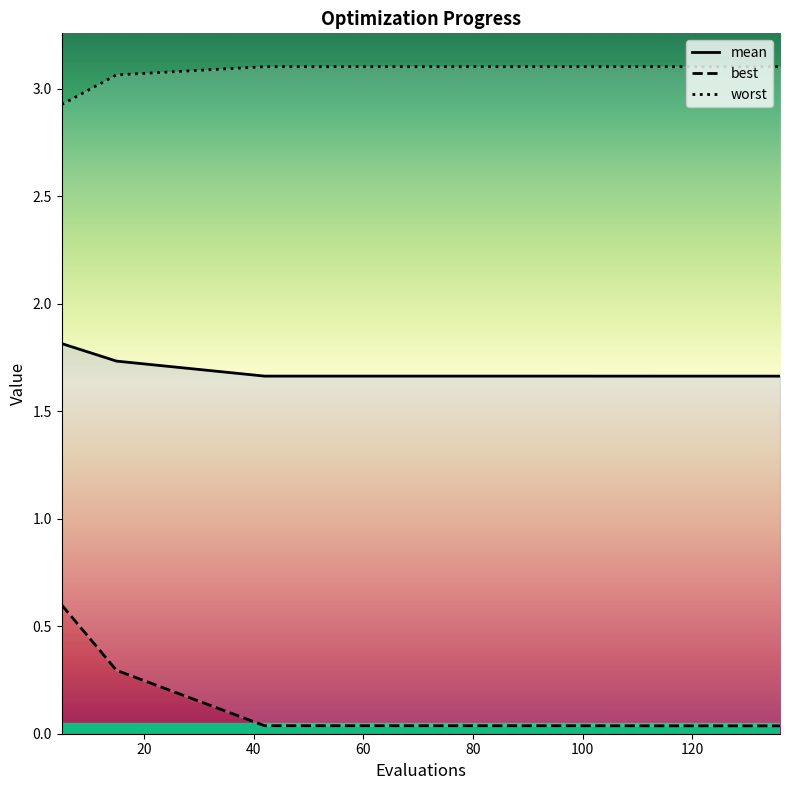

Reading left to right, list all the values displayed in this chart.

mean: 1.8	1.7	1.7	1.7	1.7	1.7	1.7	1.7	1.7	1.7	1.7
best: 0.6	0.3	0.0	0.0	0.0	0.0	0.0	0.0	0.0	0.0	0.0
worst: 2.9	3.1	3.1	3.1	3.1	3.1	3.1	3.1	3.1	3.1	3.1